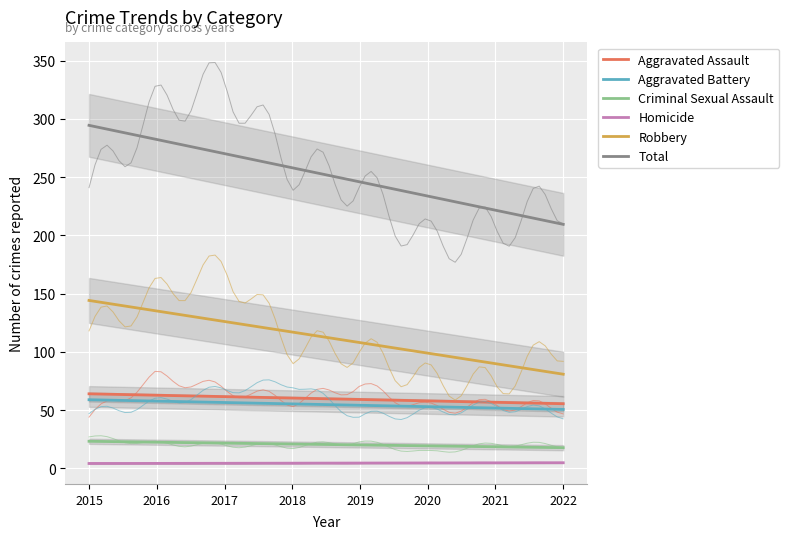

True or false: Total and Robbery cross at least once.

False